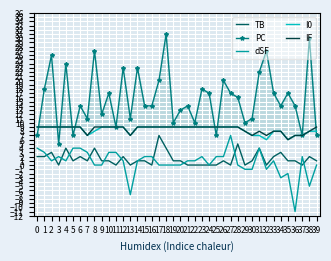

How many values in the dSF series are below 1?

17